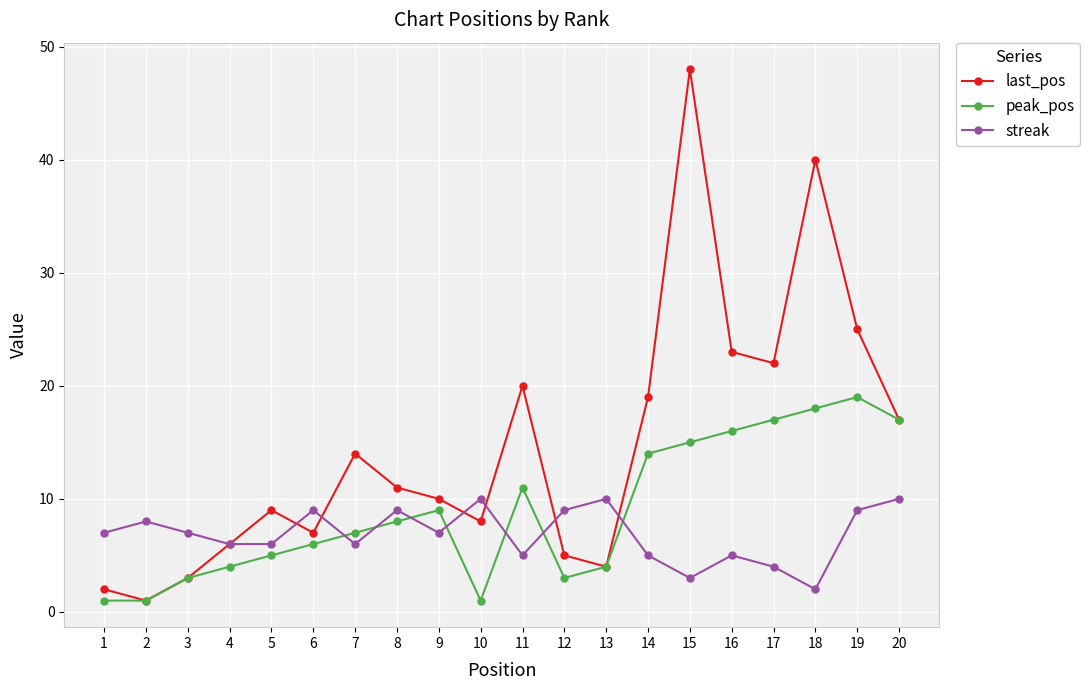

At which category does last_pos reach its first local peak?

5